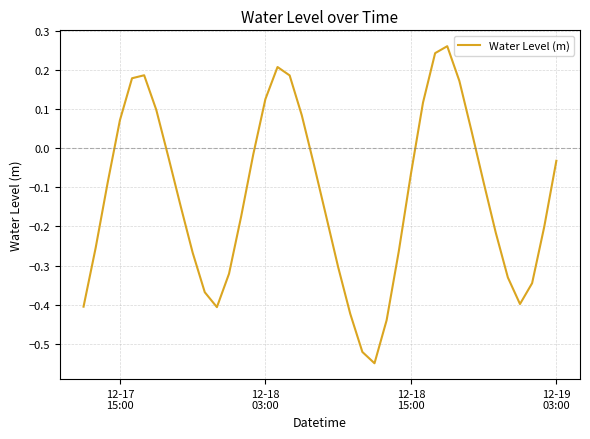

What is the difference between the maximum and minimum values?

0.8